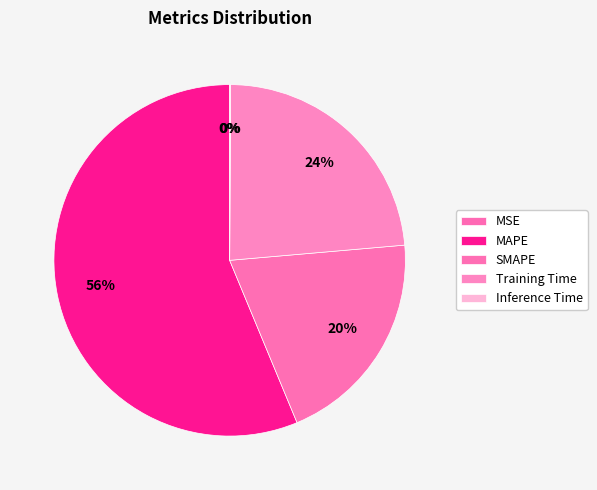

What percentage is the MAPE slice, to the nearest percent?

56%